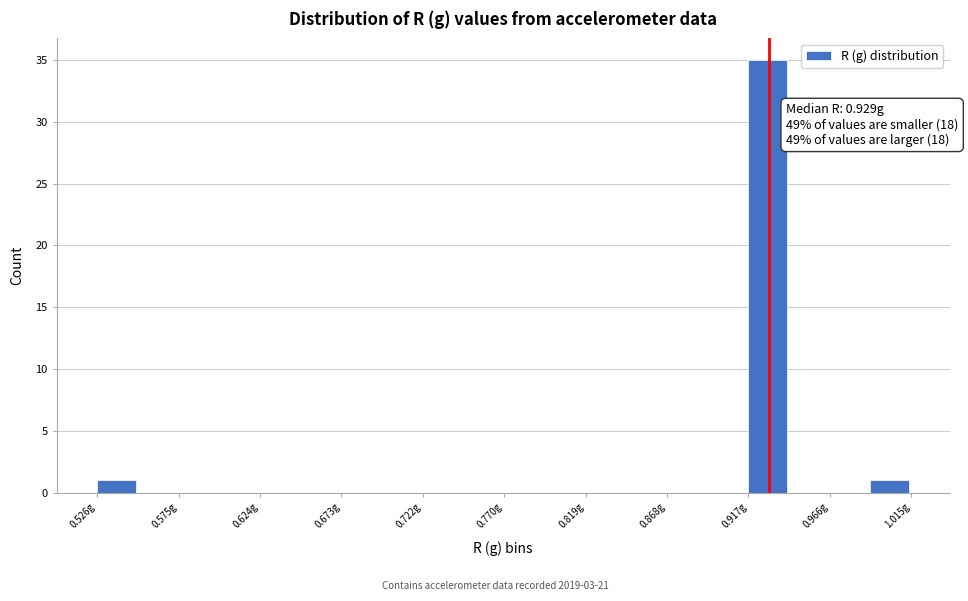

Over which range of the x-axis is the bar tallest?

0.915 to 0.940